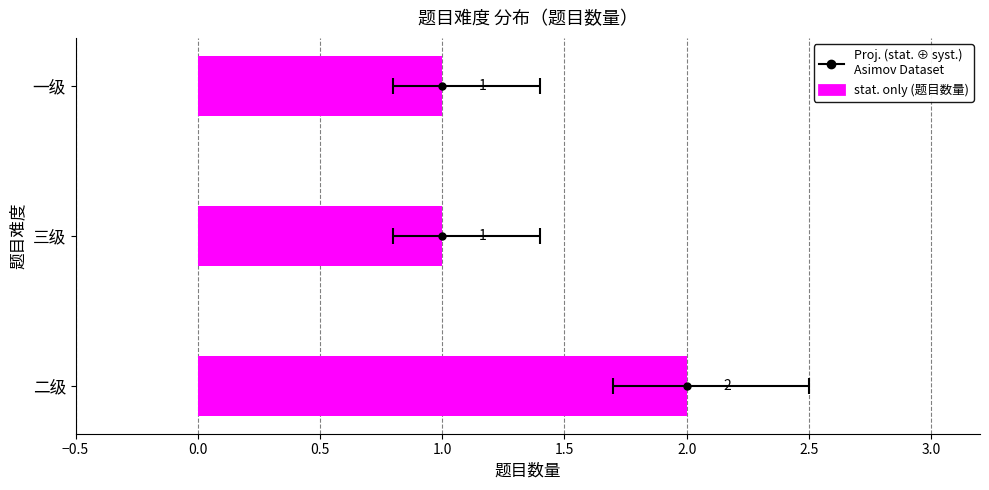

How many data points are above 1?

1